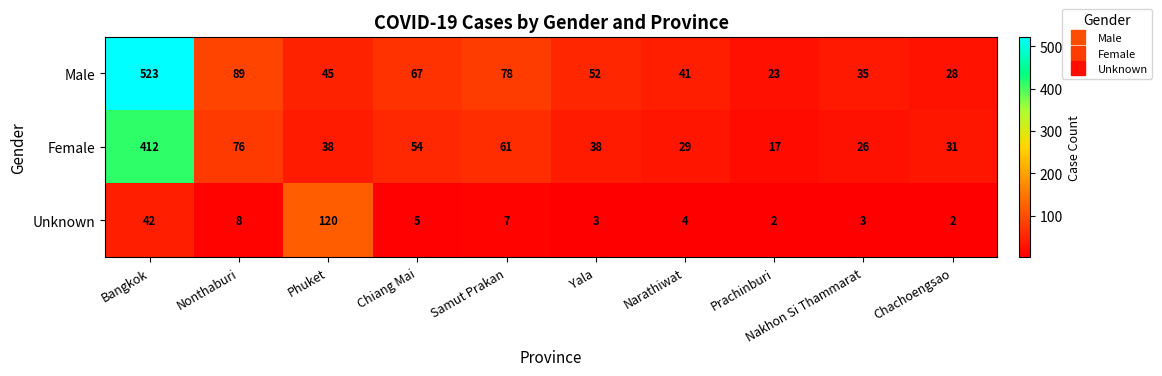

What is the spread (max minus min) of values at Chiang Mai?

62